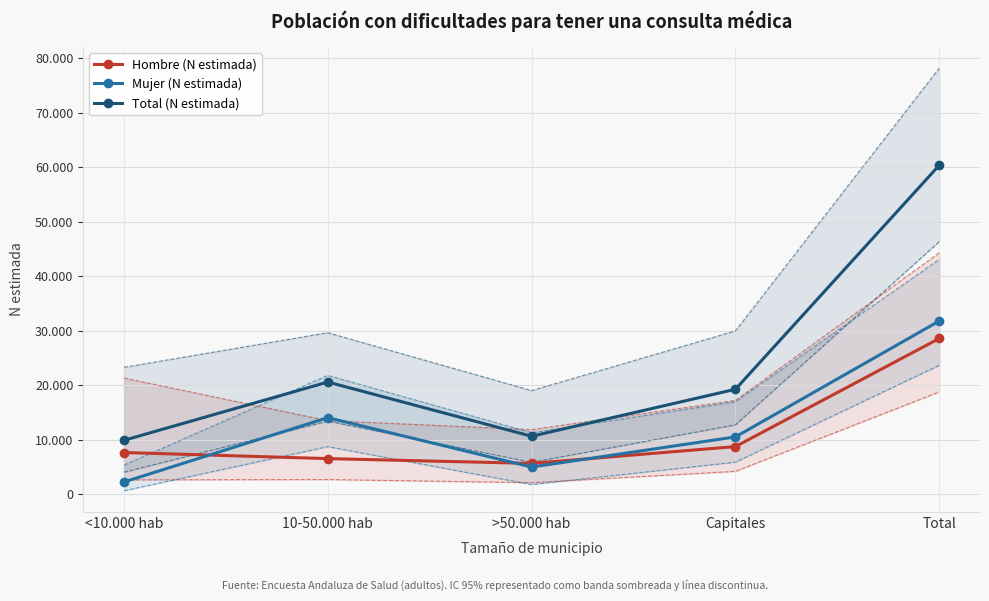

Where does the Mujer (N estimada) series first go above 10507?

10-50.000 hab